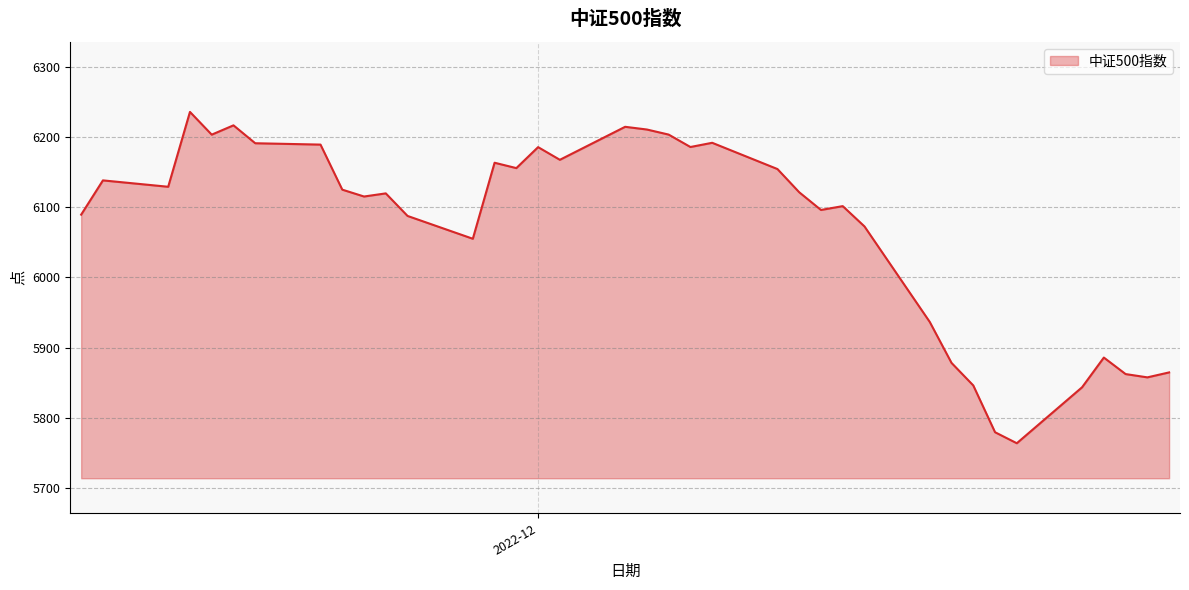

What is the smallest value displayed?

5763.4